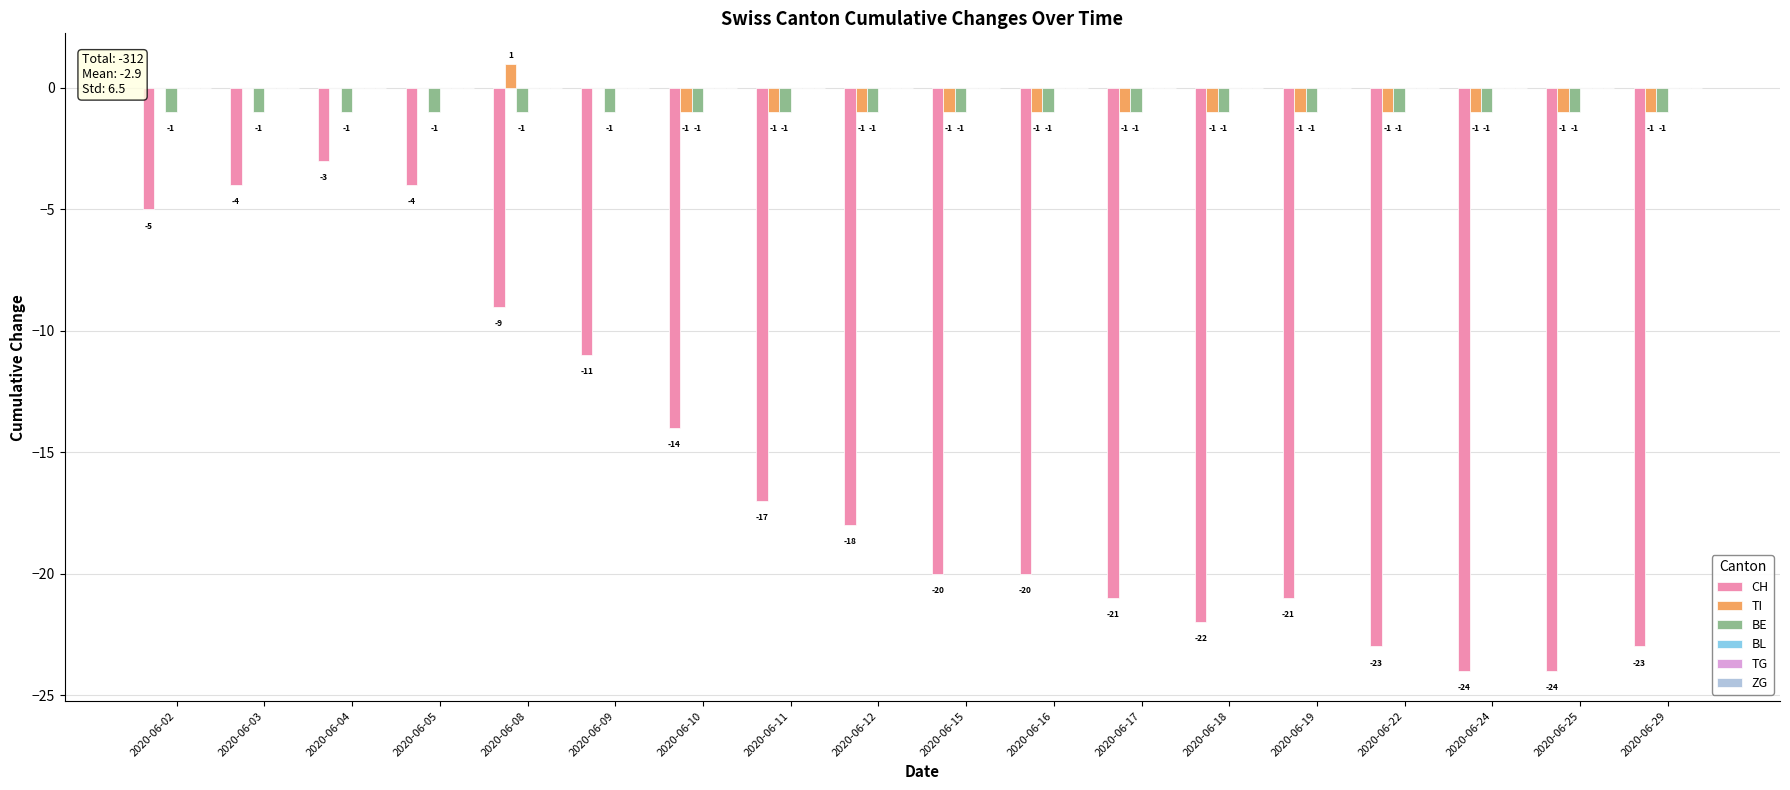

Between 2020-06-25 and 2020-06-29, which series saw the biggest shift?

CH